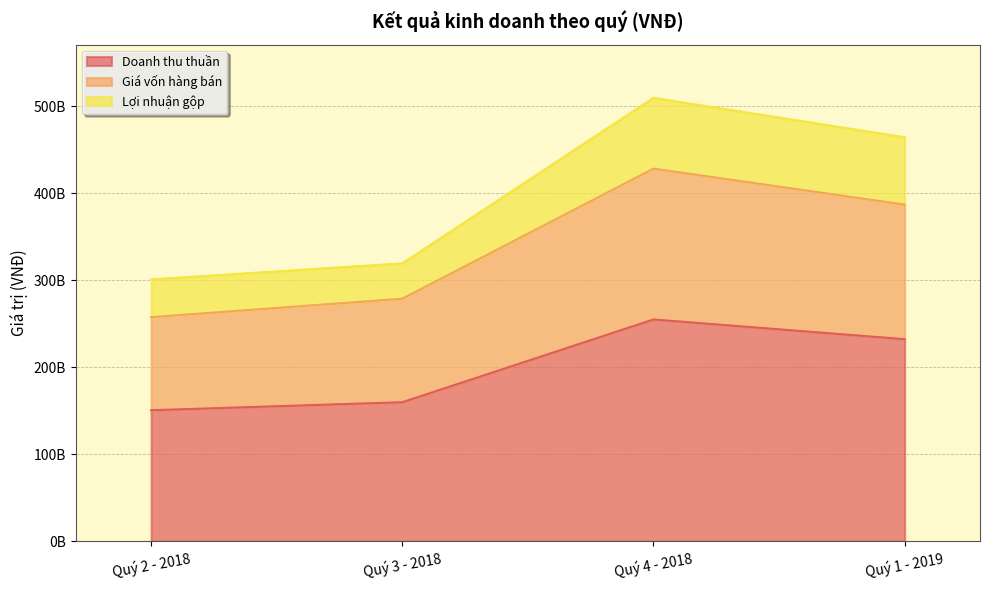

At how many categories does at least one series exceed 492902928396?

1